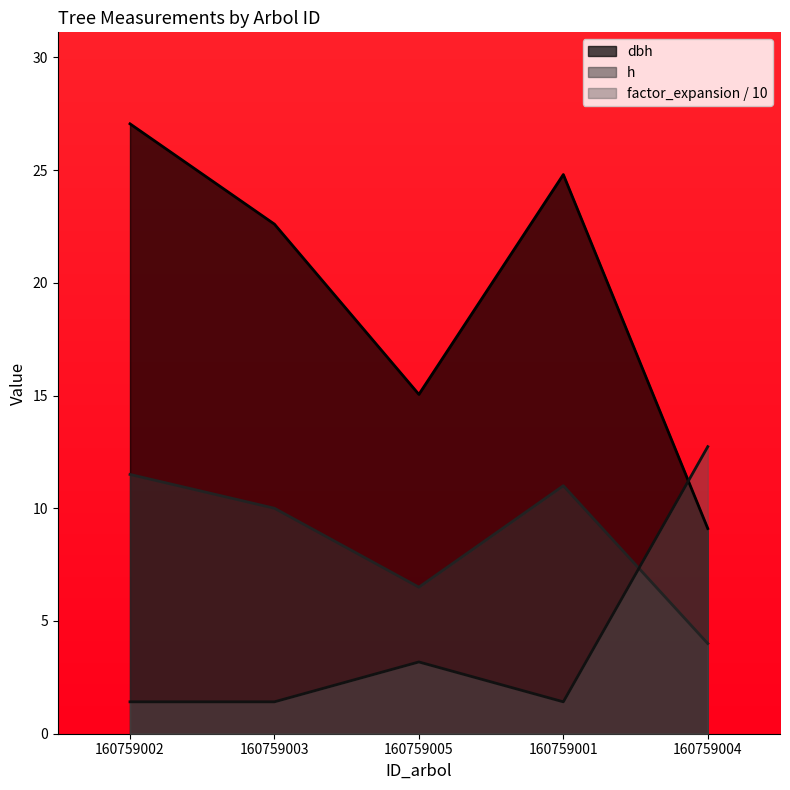

Rank the series by their average value, from lowest to highest.

factor_expansion / 10, h, dbh